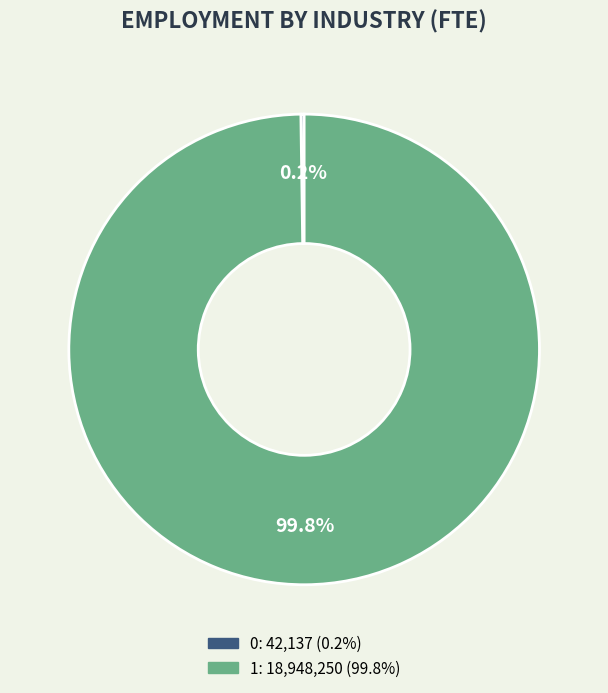

Which category accounts for the majority?

1